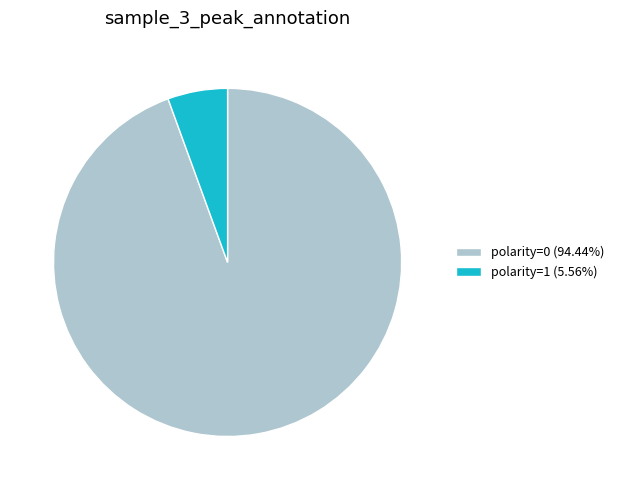

What is the majority slice?

polarity=0